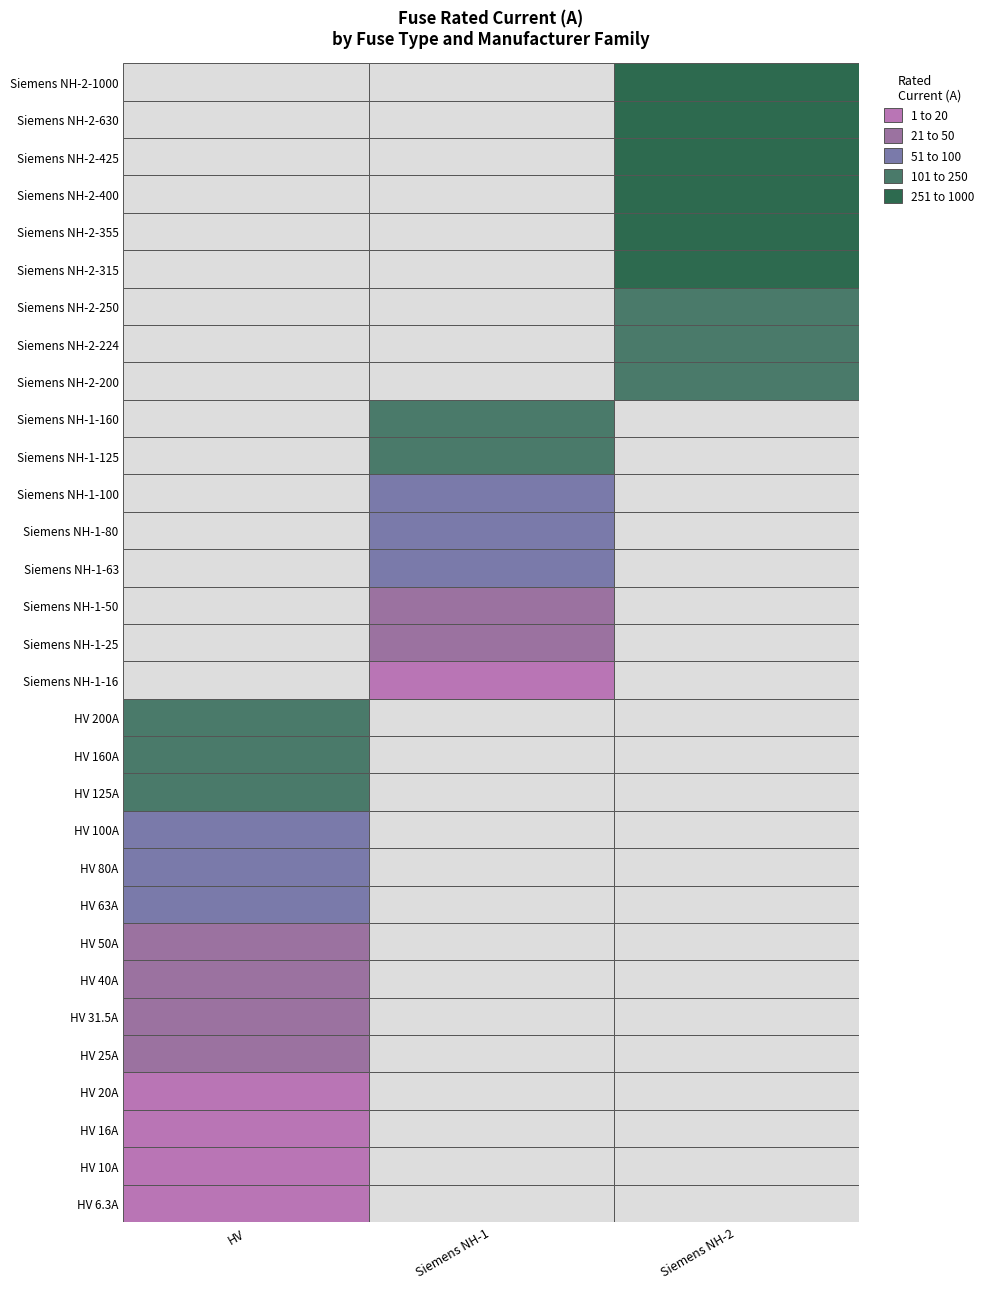

What is the minimum value shown in the chart?

6.3